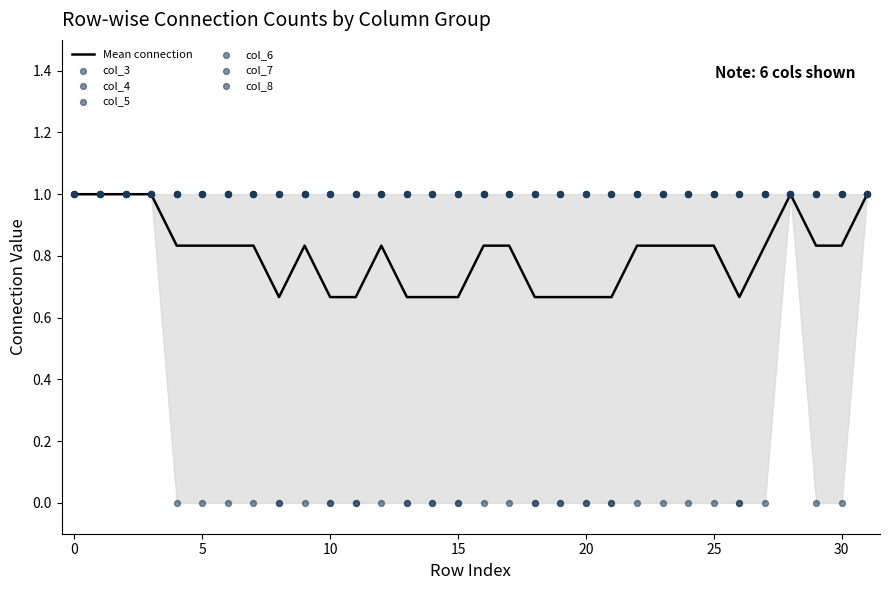

What is the total value across all series at 2?

6